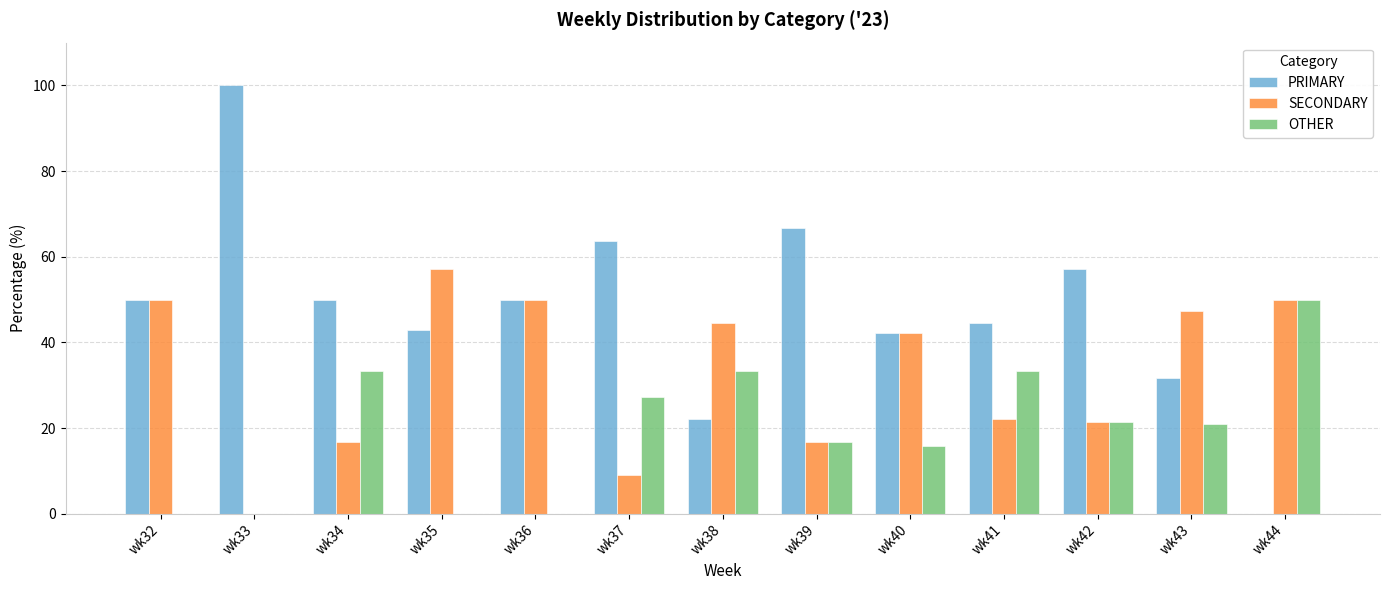

How many groups of bars are there?

13